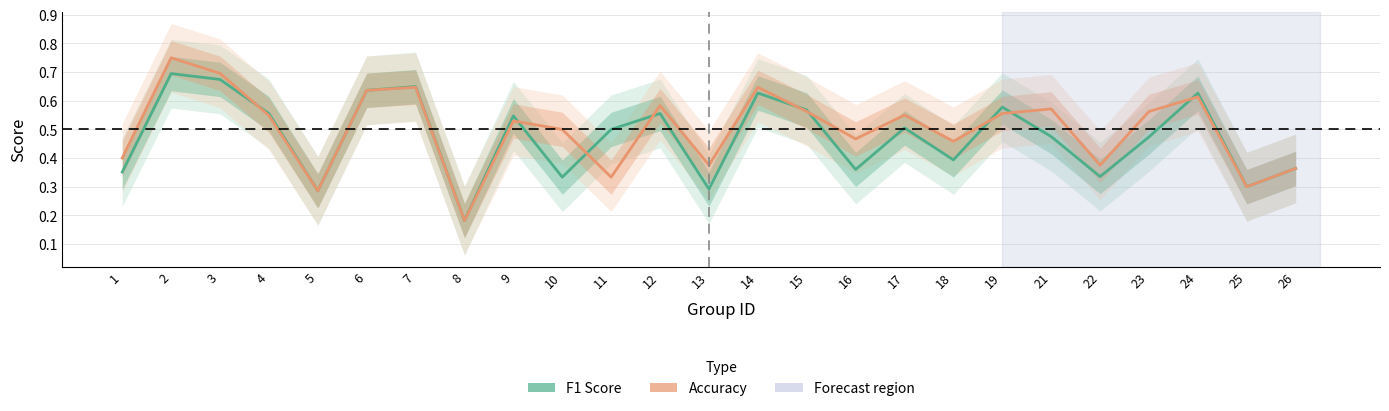

Reading right to left, transcribe all the data shown in this chart.

f1: 0.4	0.3	0.6	0.5	0.3	0.5	0.6	0.4	0.5	0.4	0.6	0.6	0.3	0.6	0.5	0.3	0.5	0.2	0.6	0.6	0.3	0.6	0.7	0.7	0.4
accuracy: 0.4	0.3	0.6	0.6	0.4	0.6	0.6	0.5	0.6	0.5	0.6	0.6	0.4	0.6	0.3	0.5	0.5	0.2	0.6	0.6	0.3	0.5	0.7	0.8	0.4